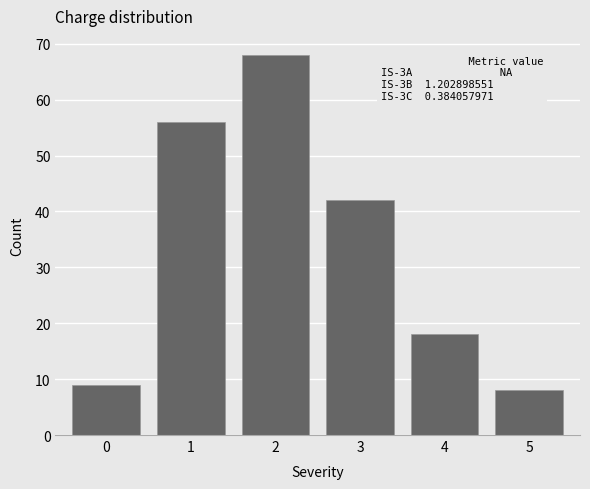

Reading left to right, list all the values displayed in this chart.

9	56	68	42	18	8